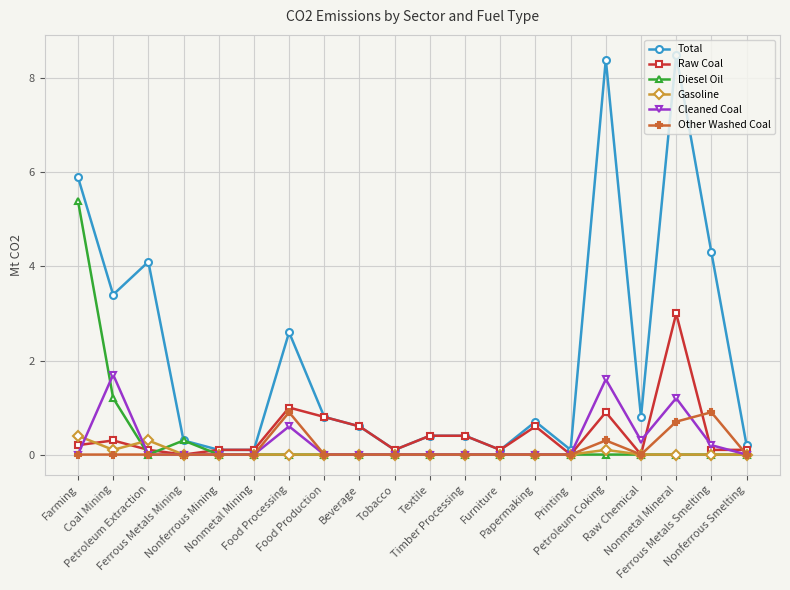

The value of Cleaned Coal at Nonmetal Mineral is 1.7. True or false?

False